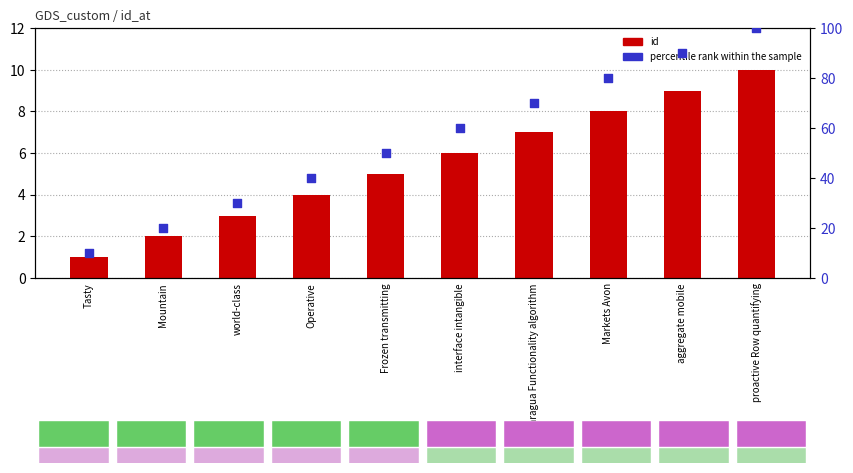

Which series has the largest total across all categories?

percentile rank within the sample